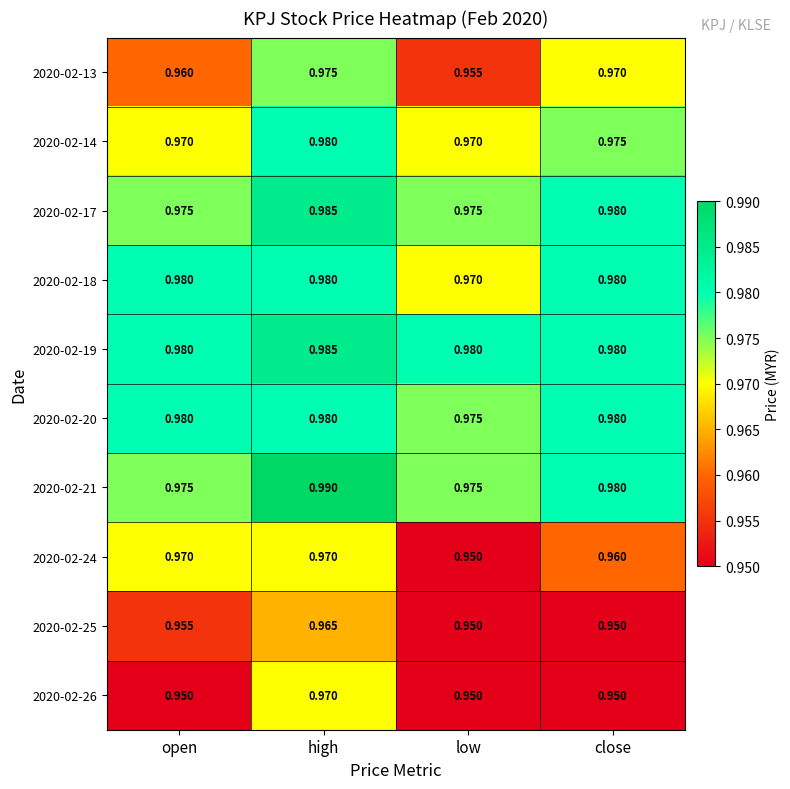

At how many categories does at least one series exceed 0?

4